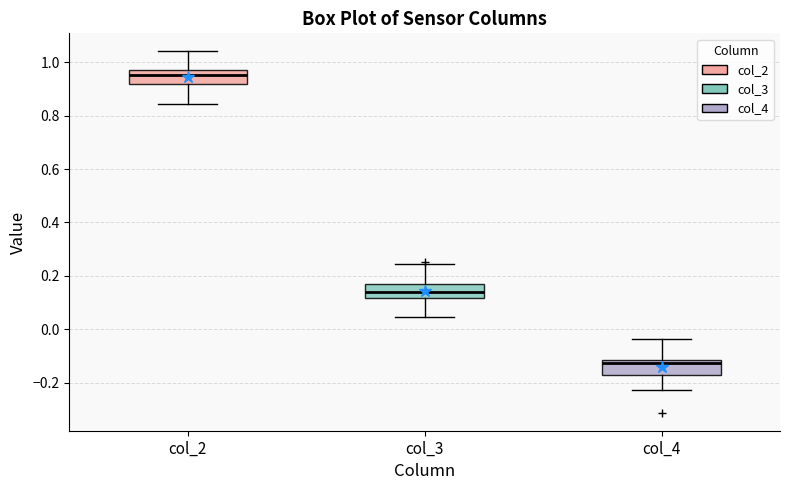

Reading left to right, read every box against the y-axis: the position of its median line, the range the box covers, and the ends of its whiskers. The values are not printed on the chart, so give them approximately, as read against the axis.

col_2: median 0.96, box 0.92 to 0.98, whiskers 0.84 to 1.04
col_3: median 0.14, box 0.12 to 0.18, whiskers 0.04 to 0.24
col_4: median -0.12 (just below the box's upper edge), box -0.18 to -0.12, whiskers -0.22 to -0.04